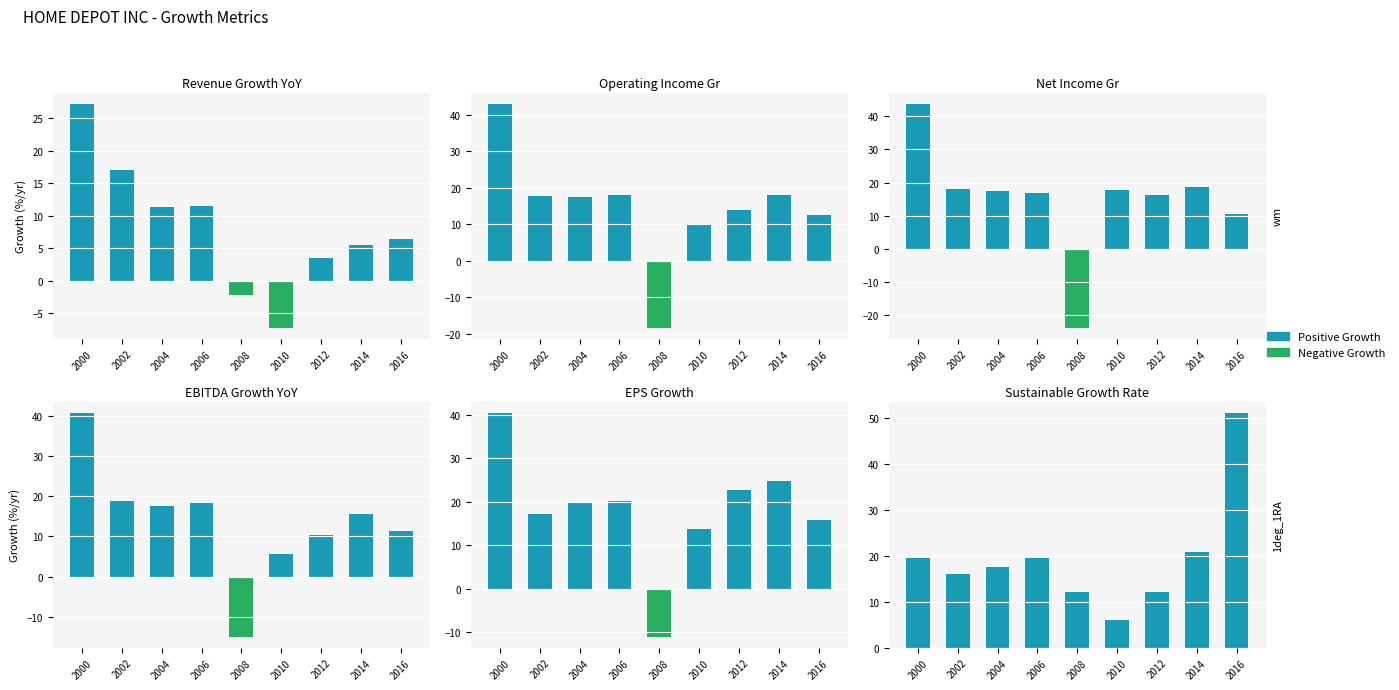

Does the chart contain stacked bars?

No